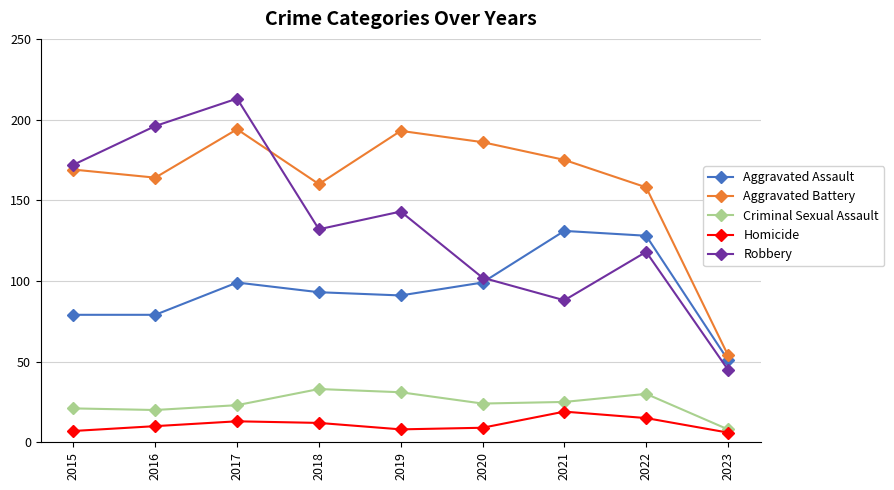

At which category does Robbery reach its first local peak?

2017